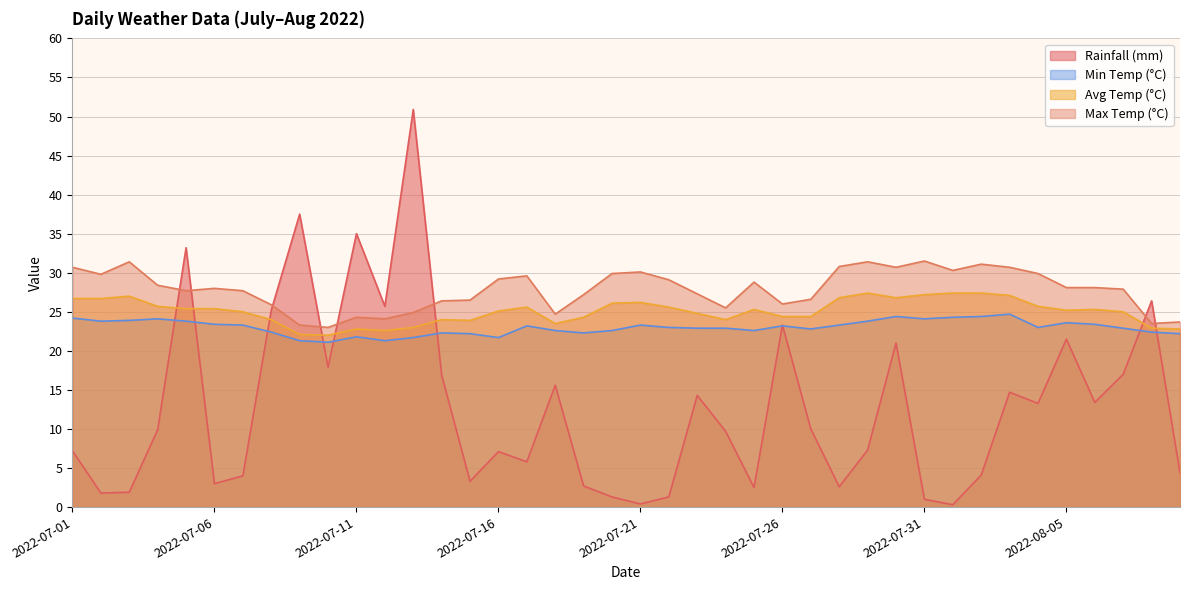

What is the difference between the rainfall_mm values at 2022-07-18 and 2022-07-15?

12.3